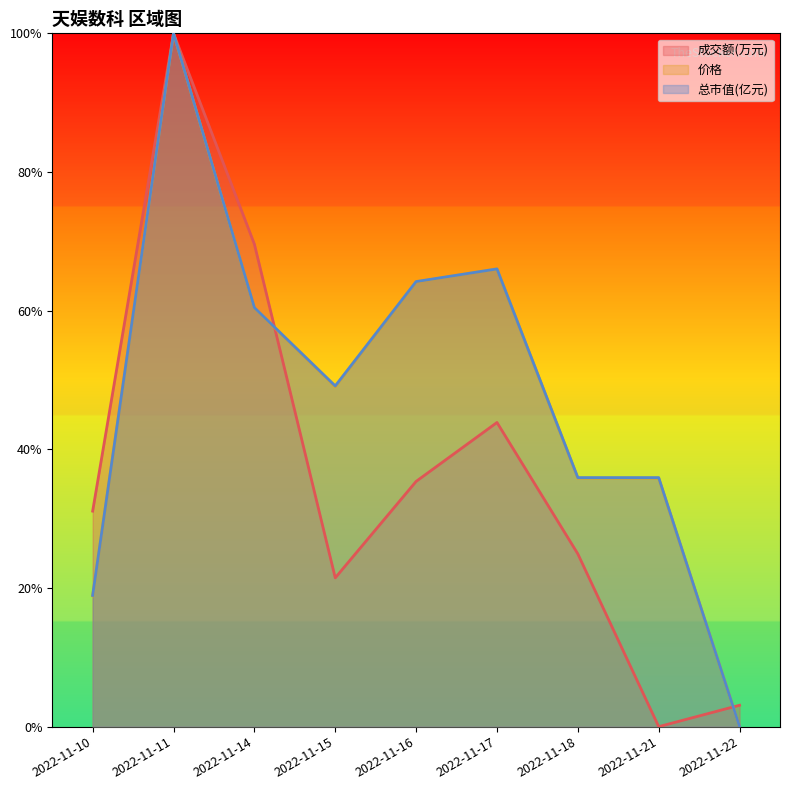

True or false: 成交额(万元) and 总市值(亿元) cross at least once.

True